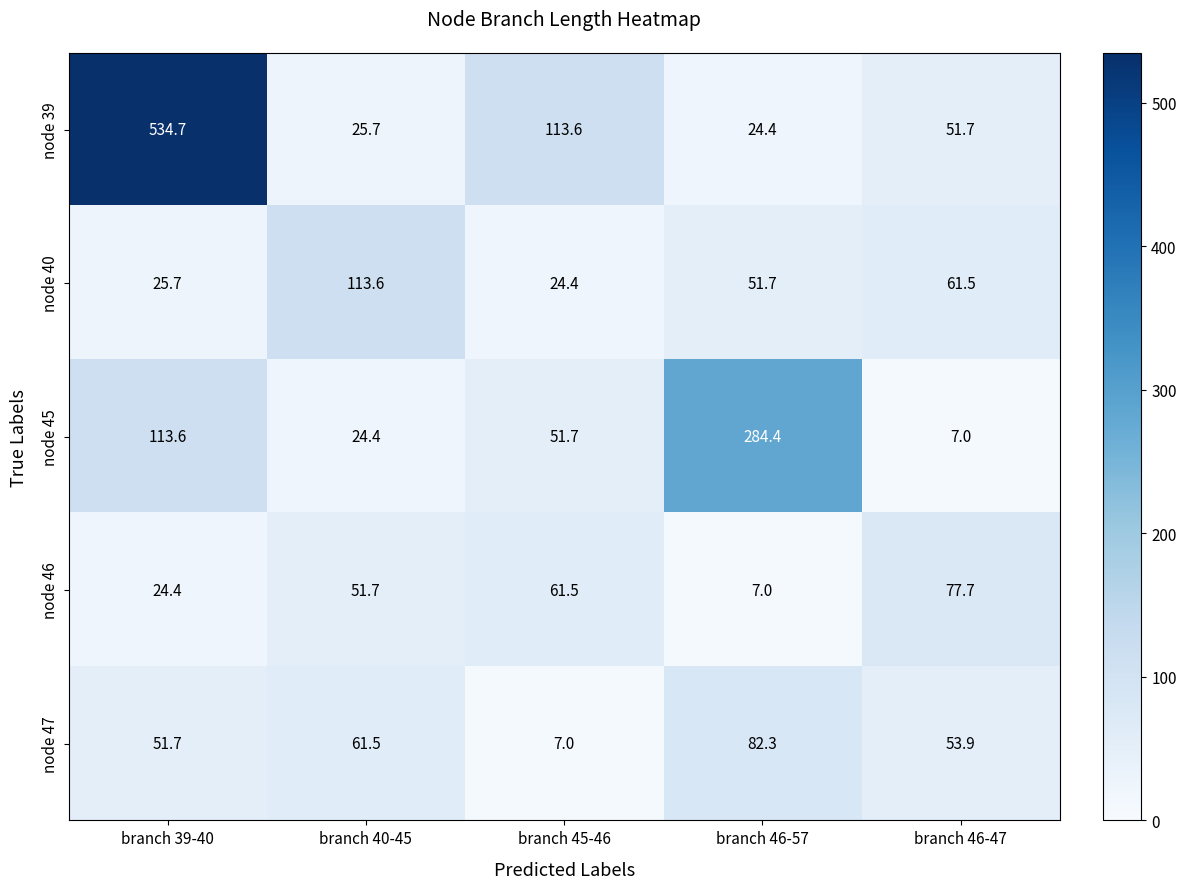

Reading left to right, what are all the values shown in this chart?

node 39: branch 39-40=534.7	branch 40-45=25.7	branch 45-46=113.6	branch 46-57=24.4	branch 46-47=51.7
node 40: branch 39-40=25.7	branch 40-45=113.6	branch 45-46=24.4	branch 46-57=51.7	branch 46-47=61.5
node 45: branch 39-40=113.6	branch 40-45=24.4	branch 45-46=51.7	branch 46-57=284.4	branch 46-47=7.0
node 46: branch 39-40=24.4	branch 40-45=51.7	branch 45-46=61.5	branch 46-57=7.0	branch 46-47=77.7
node 47: branch 39-40=51.7	branch 40-45=61.5	branch 45-46=7.0	branch 46-57=82.3	branch 46-47=53.9